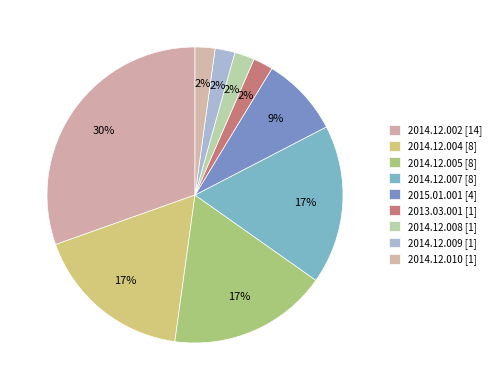

Count the number of slices in the pie.

9